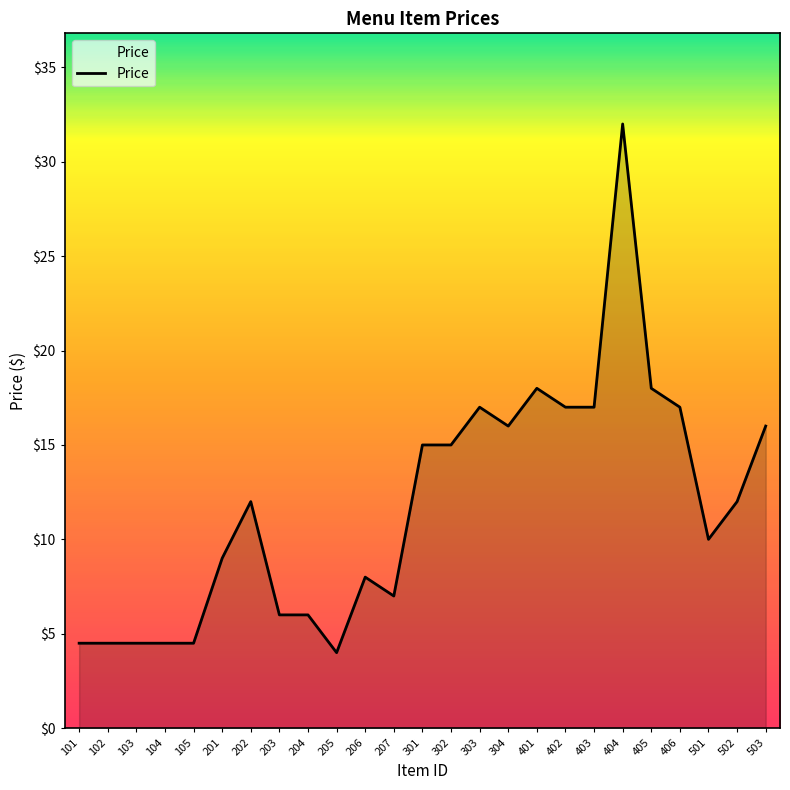

True or false: the data shows 23.7 at 403.

False